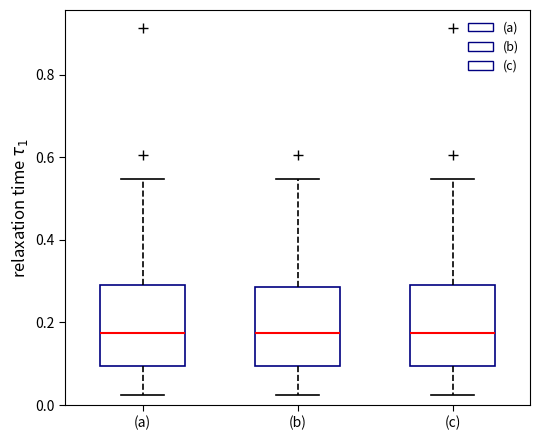

Reading left to right, read every box against the y-axis: the position of its median line, the range the box covers, and the ends of its whiskers. The values are not printed on the chart, so give them approximately, as read against the axis.

(a): median 0.18, box 0.10 to 0.30, whiskers 0.02 to 0.54
(b): median 0.18, box 0.10 to 0.28, whiskers 0.02 to 0.54
(c): median 0.18, box 0.10 to 0.30, whiskers 0.02 to 0.54